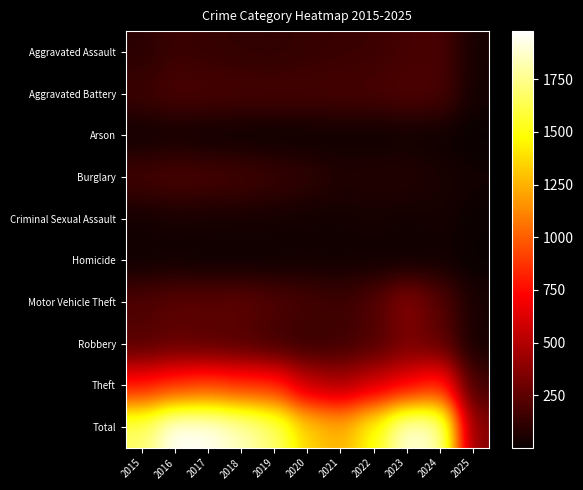

At which category does the chart reach its peak across all series?

2016